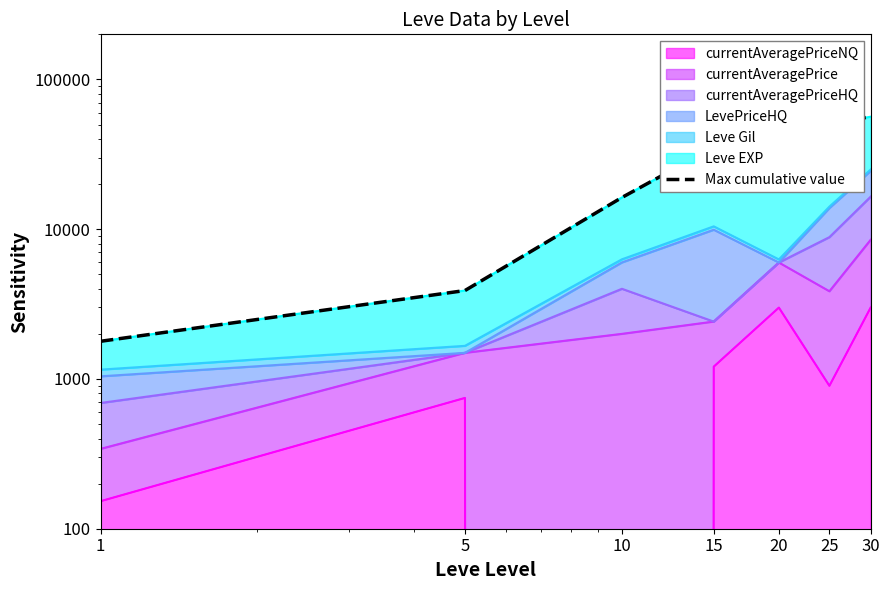

True or false: the data shows 1784.2 at 1.

True